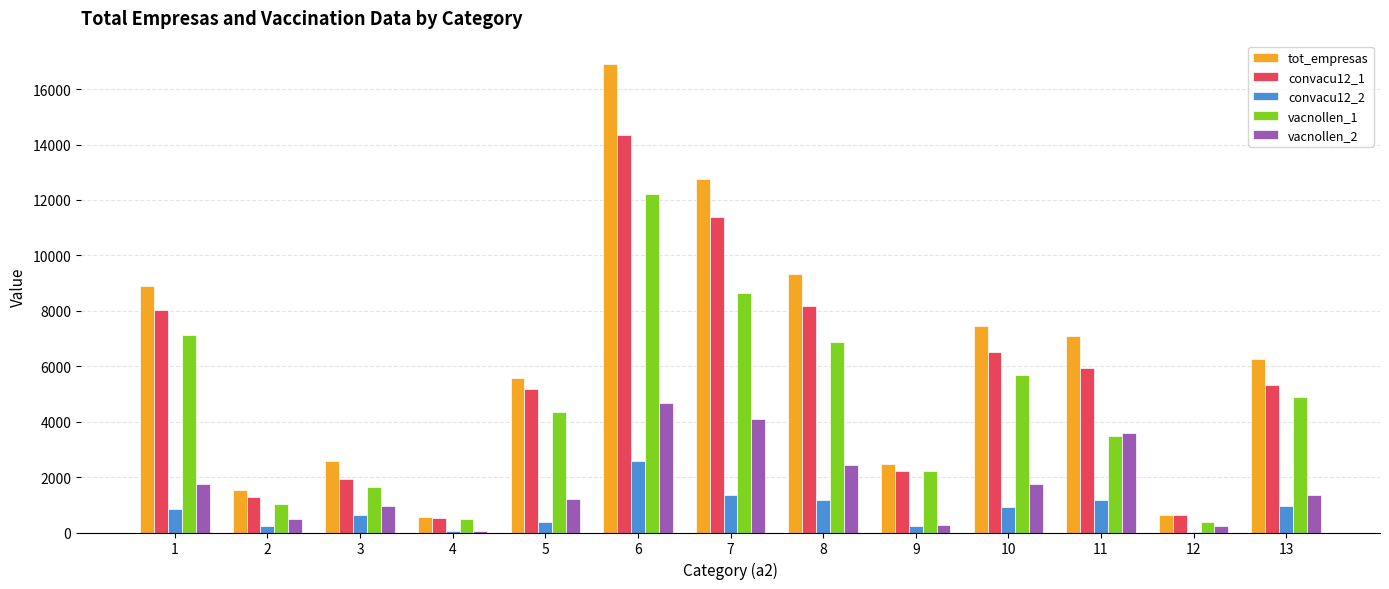

What is the greatest value displayed?

16903.0